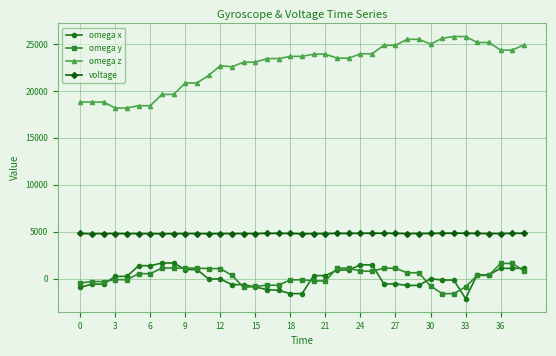

How many lines are shown in the chart?

4